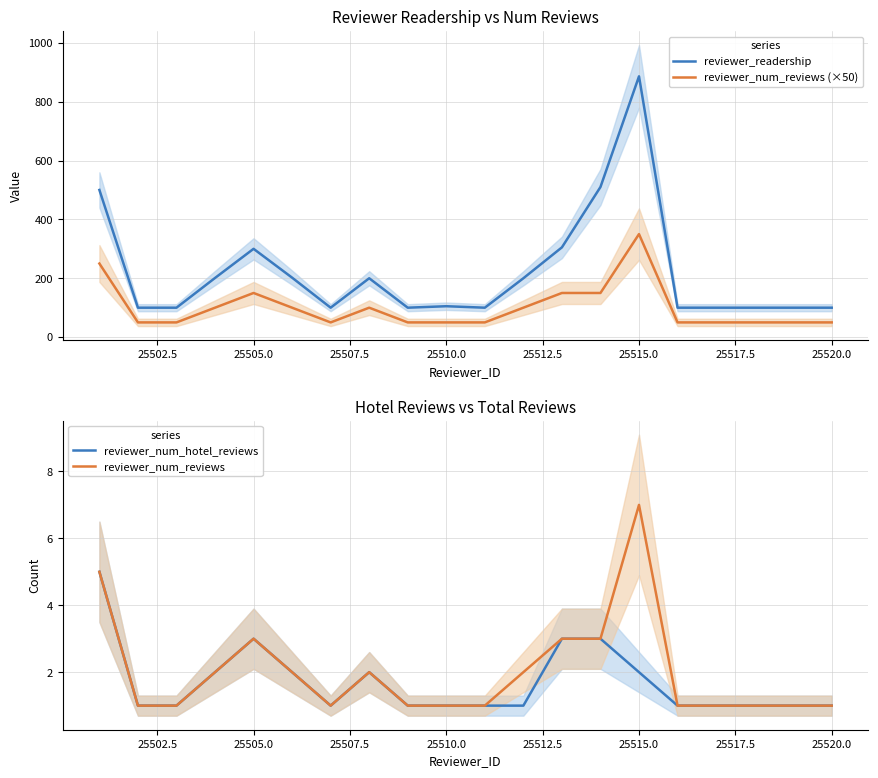

What is the difference between the maximum and minimum values in the reviewer_num_hotel_reviews series?

4